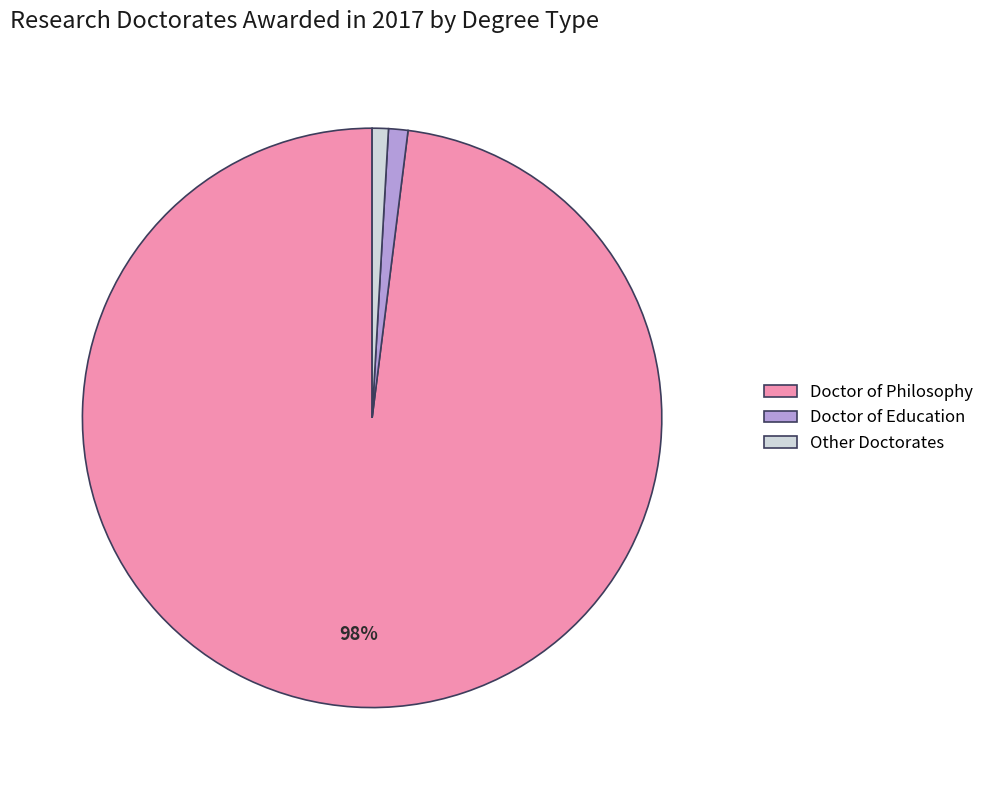

Which slice represents more than half of the pie?

Doctor of Philosophy